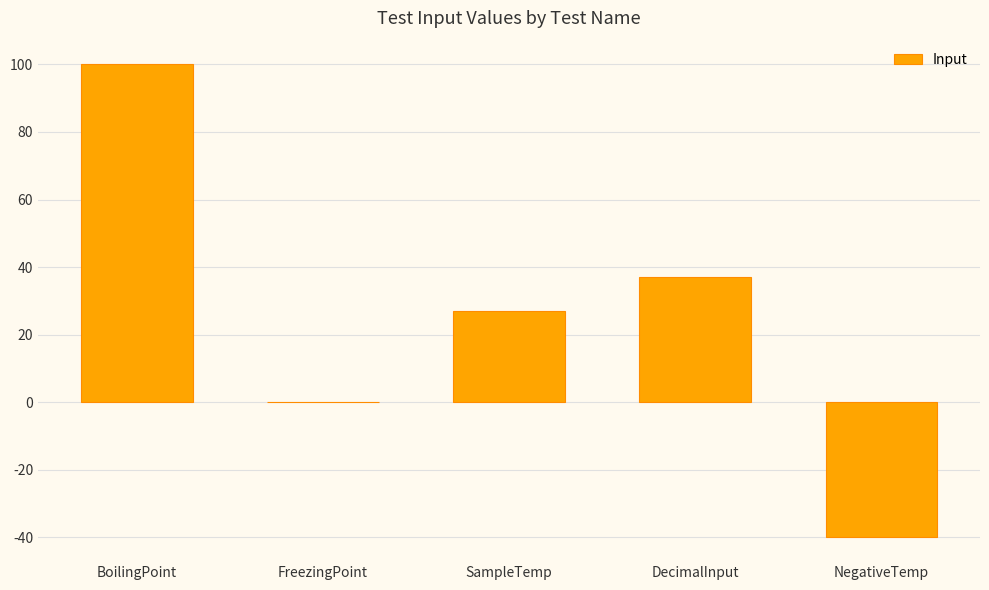

True or false: the data shows 136 at BoilingPoint.

False